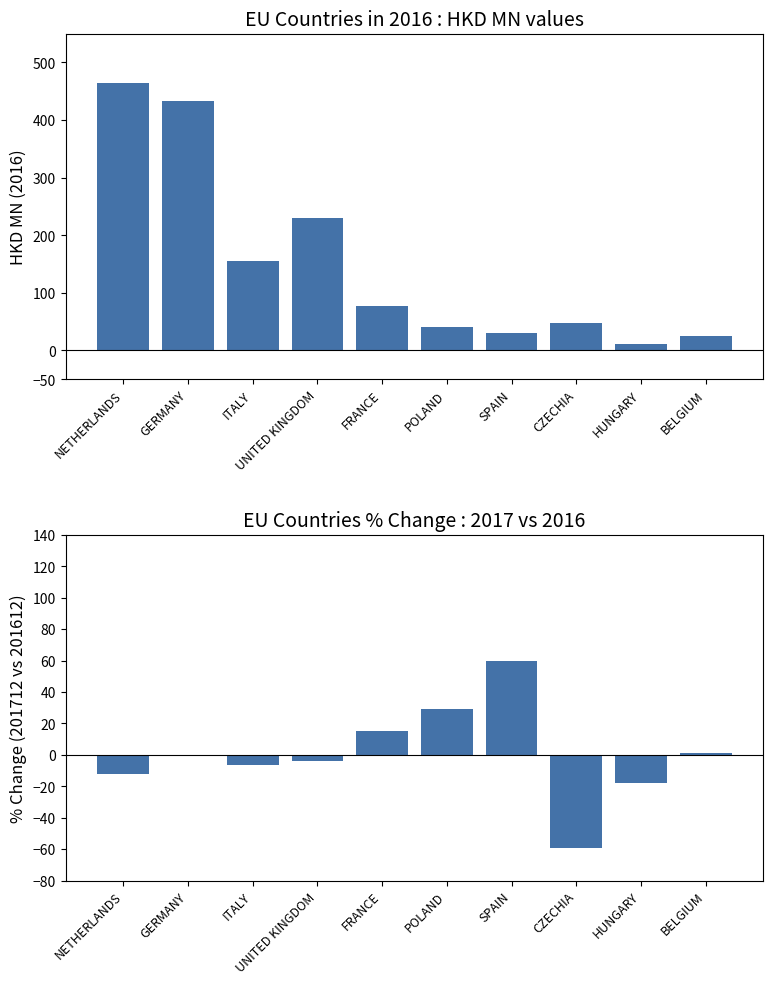

At which category does the chart reach its minimum across all series?

CZECHIA